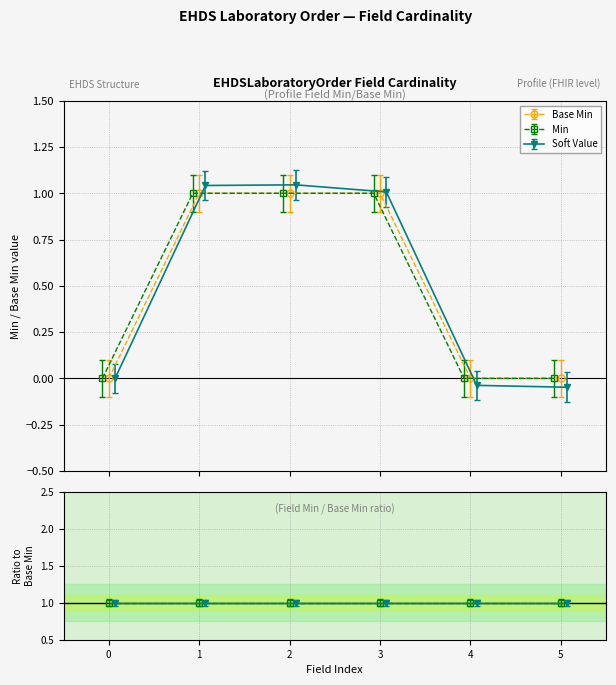

What is the difference between the second highest and second lowest values in the Base Min series?

1